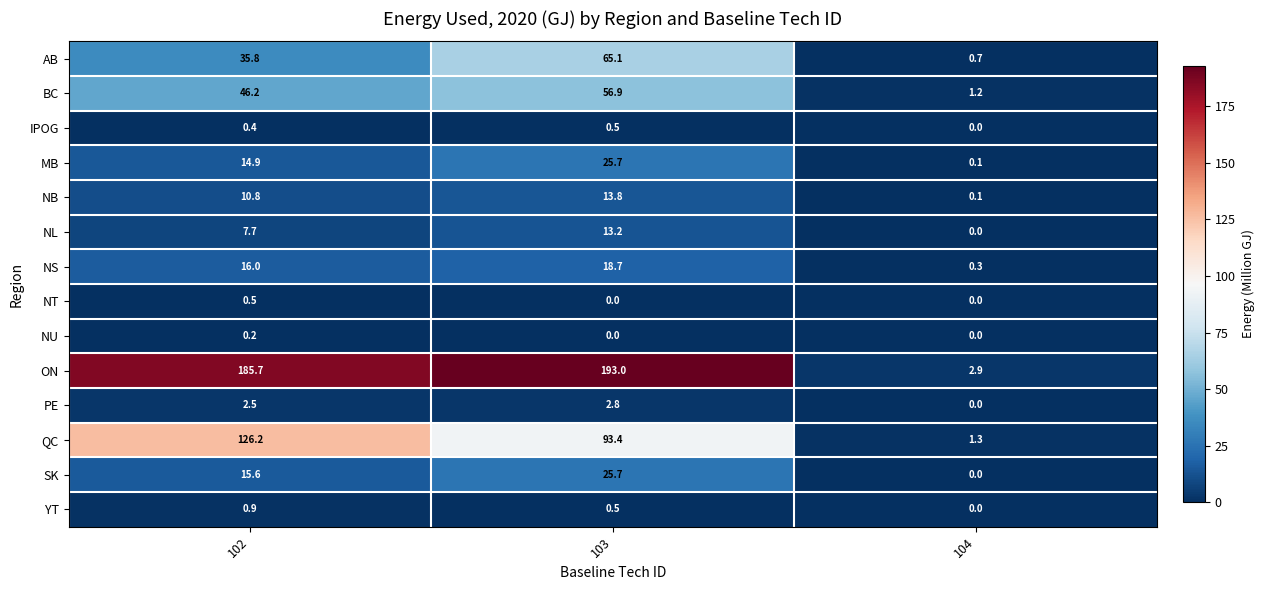

At which category is the sum across all series the highest?

103